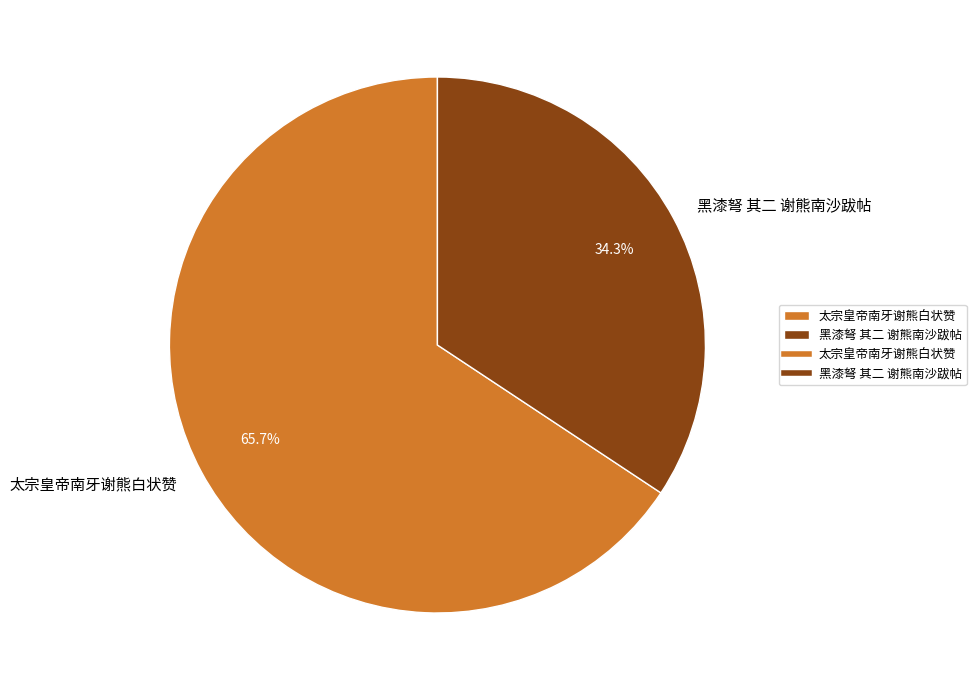

To the nearest percent, what percentage of the pie is 太宗皇帝南牙谢熊白状赞?

66%